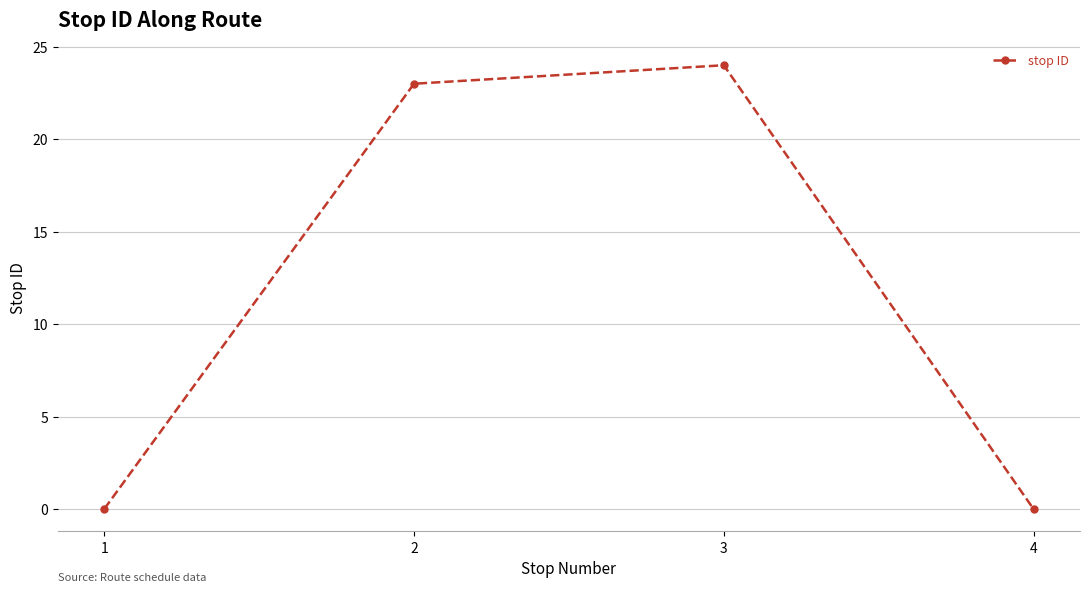

Reading right to left, what are all the values shown in this chart?

0	24	23	0